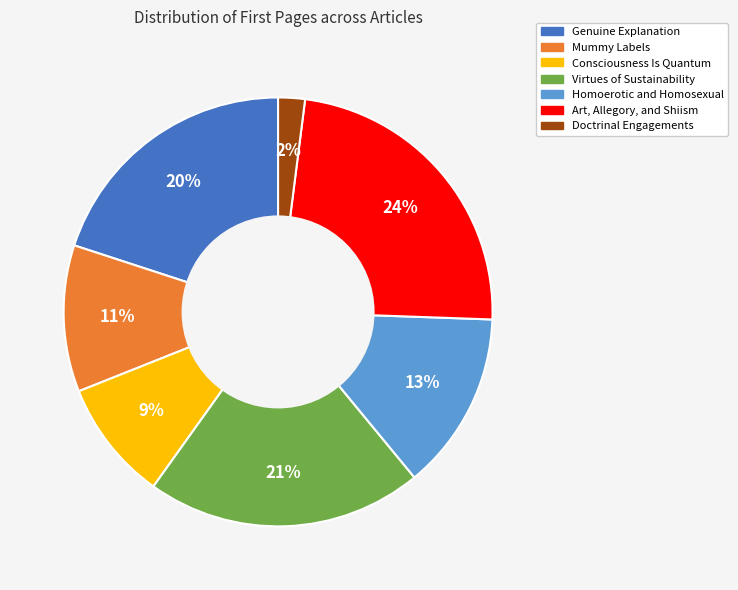

Rank the categories by value from lowest to highest.

Doctrinal Engagements, Consciousness Is Quantum, Mummy Labels, Homoerotic and Homosexual, Genuine Explanation, Virtues of Sustainability, Art, Allegory, and Shiism